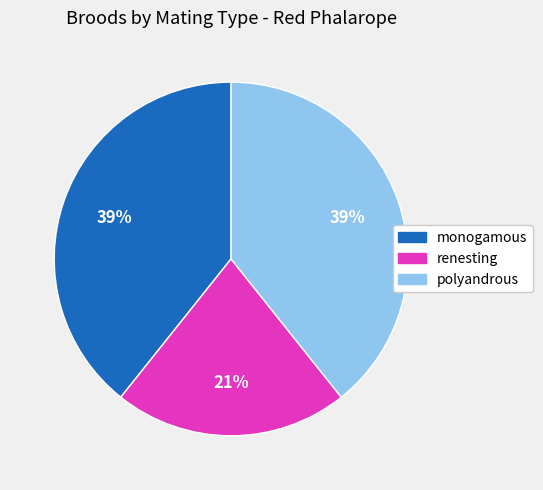

Approximately how many times larger is the value at monogamous compared to polyandrous?

1.0